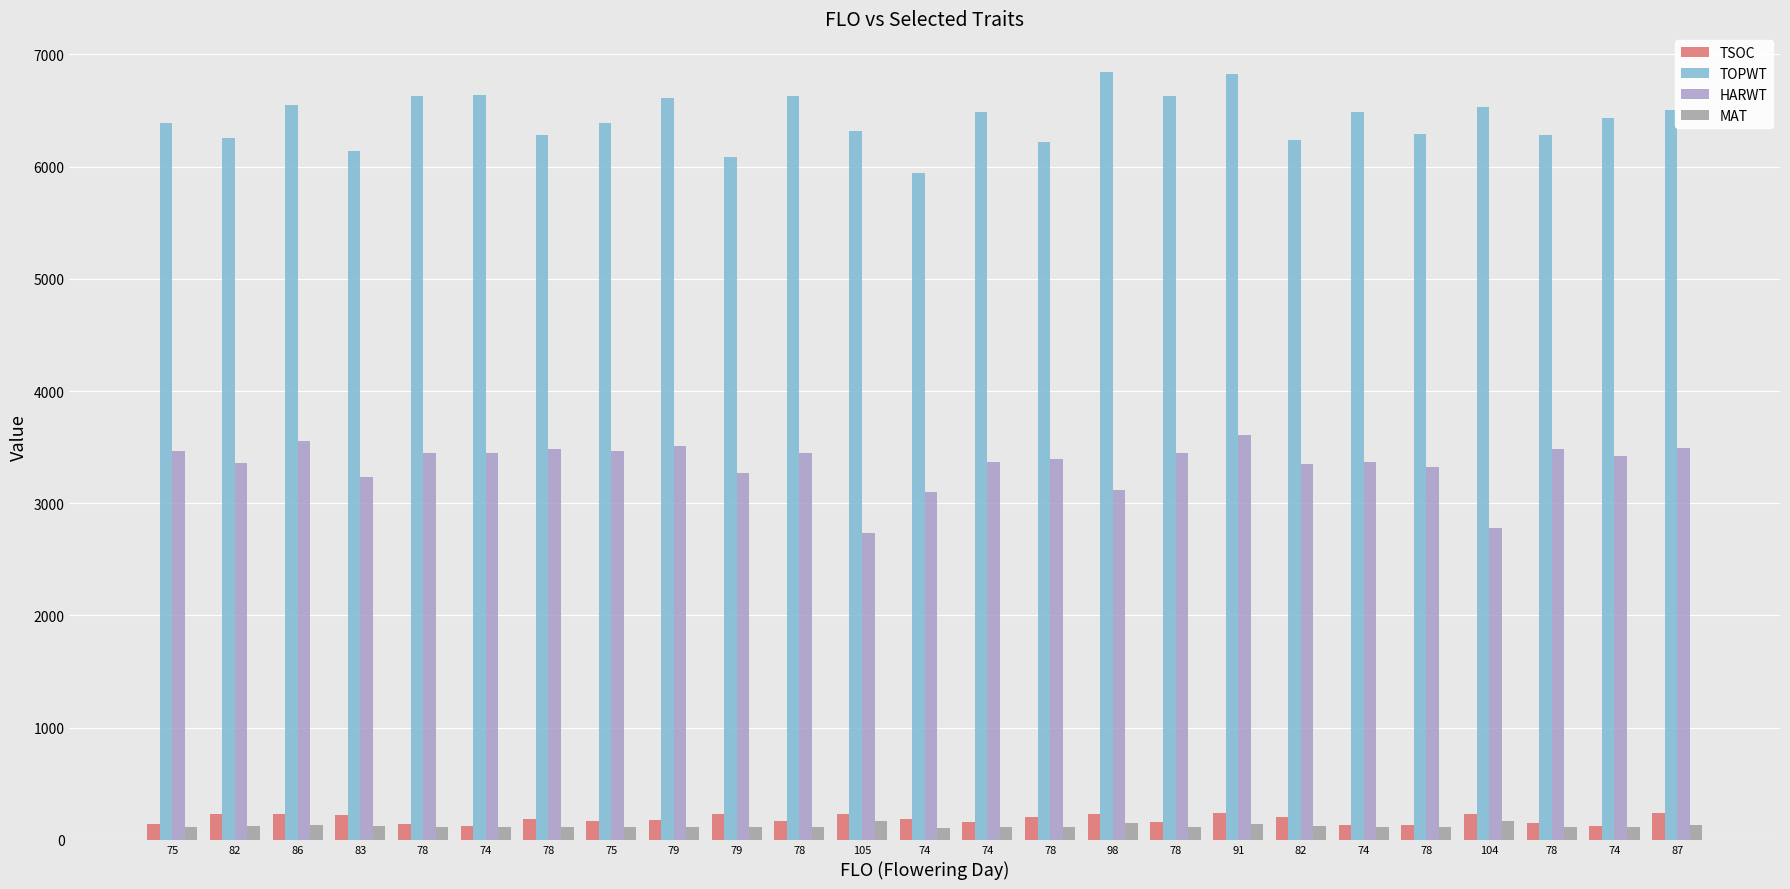

How many values in the HARWT series are below 3425?

12